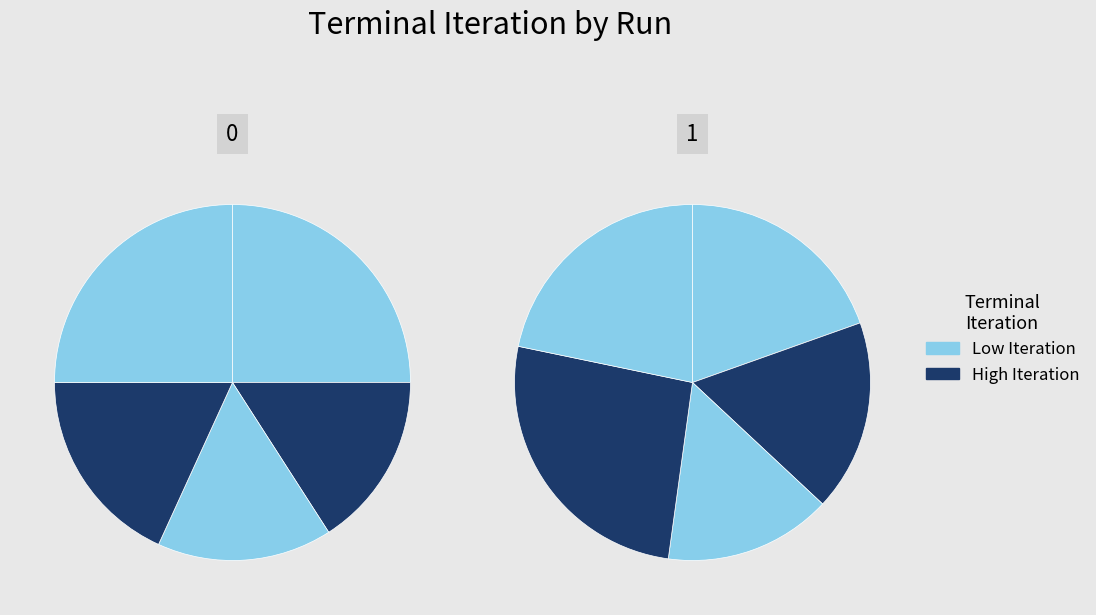

Is there any slice that represents more than half of the pie?

No